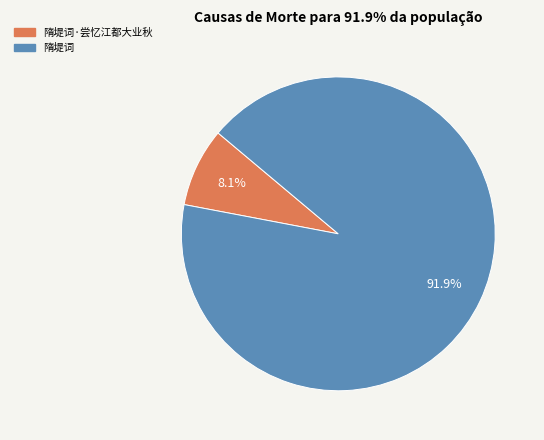

Is there a majority slice in this chart?

Yes